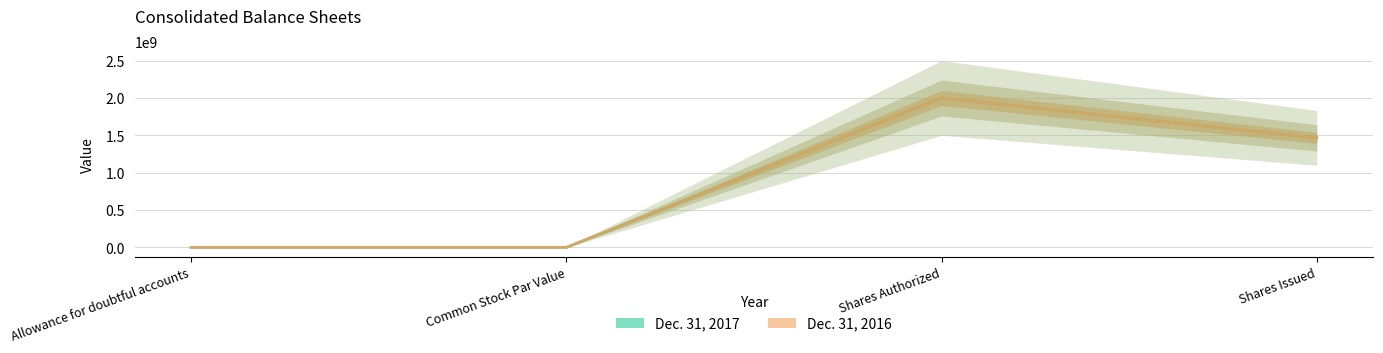

At which category does Dec. 31, 2017 reach its first local valley?

Common Stock Par Value